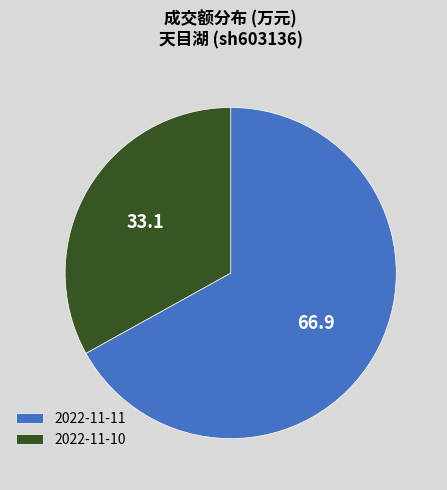

Which slice is the smallest?

2022-11-10